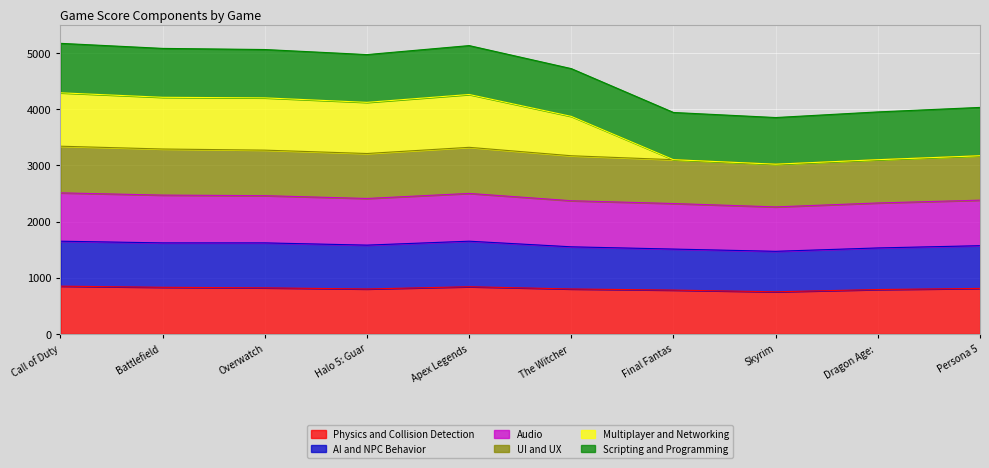

How many lines are shown in the chart?

6